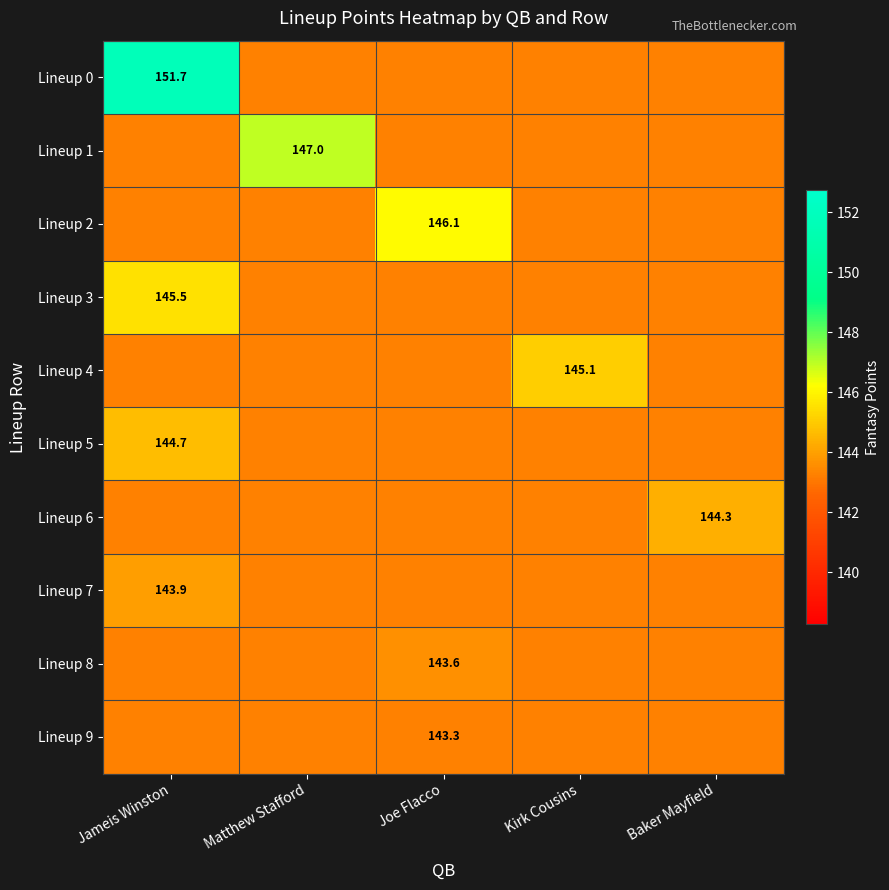

At which category does the chart reach its minimum across all series?

Matthew Stafford